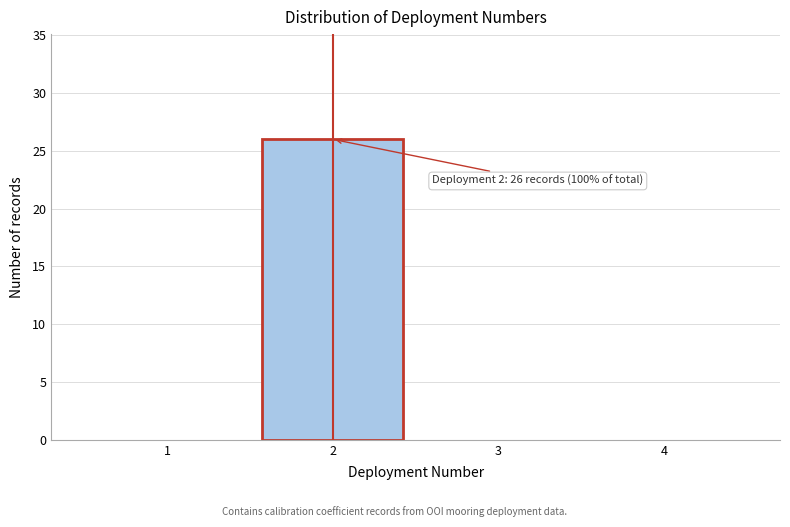

Reading right to left, what are all the values shown in this chart?

4=0	3=0	2=26	1=0